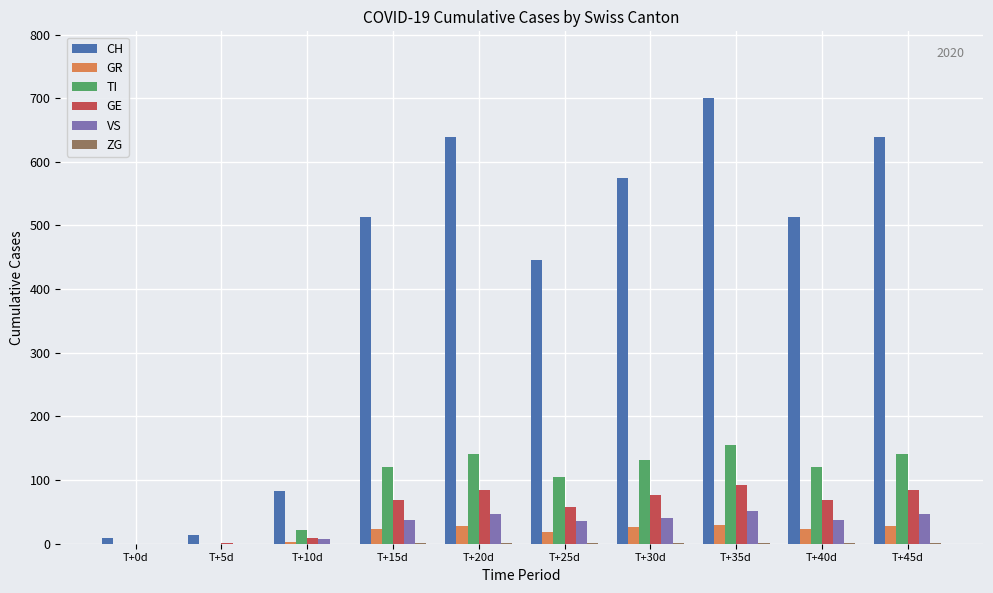

What is the maximum value shown in the chart?

700